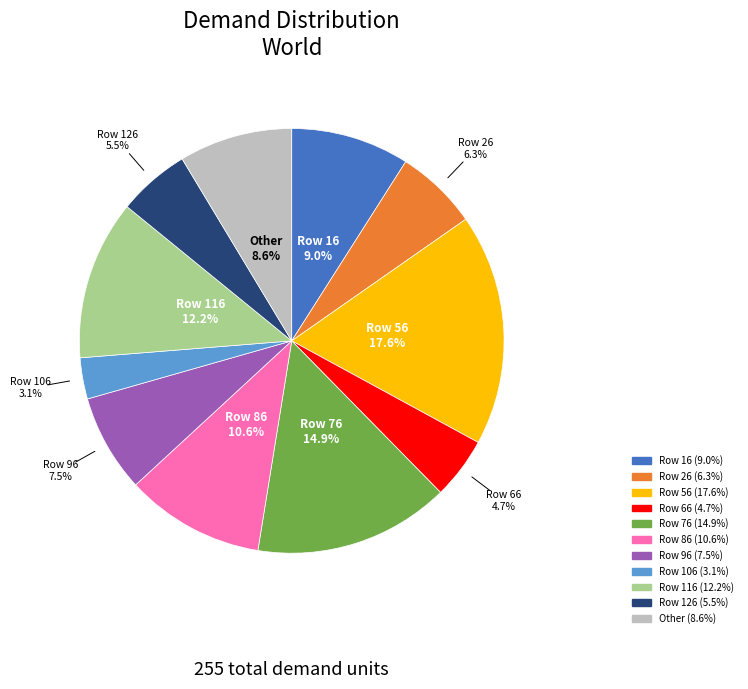

Is there a majority slice in this chart?

No